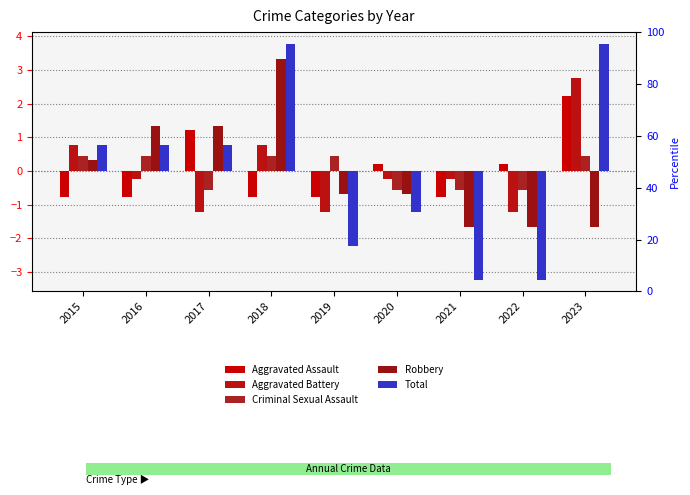

True or false: Criminal Sexual Assault has a value of -0.9 at 2021.

False